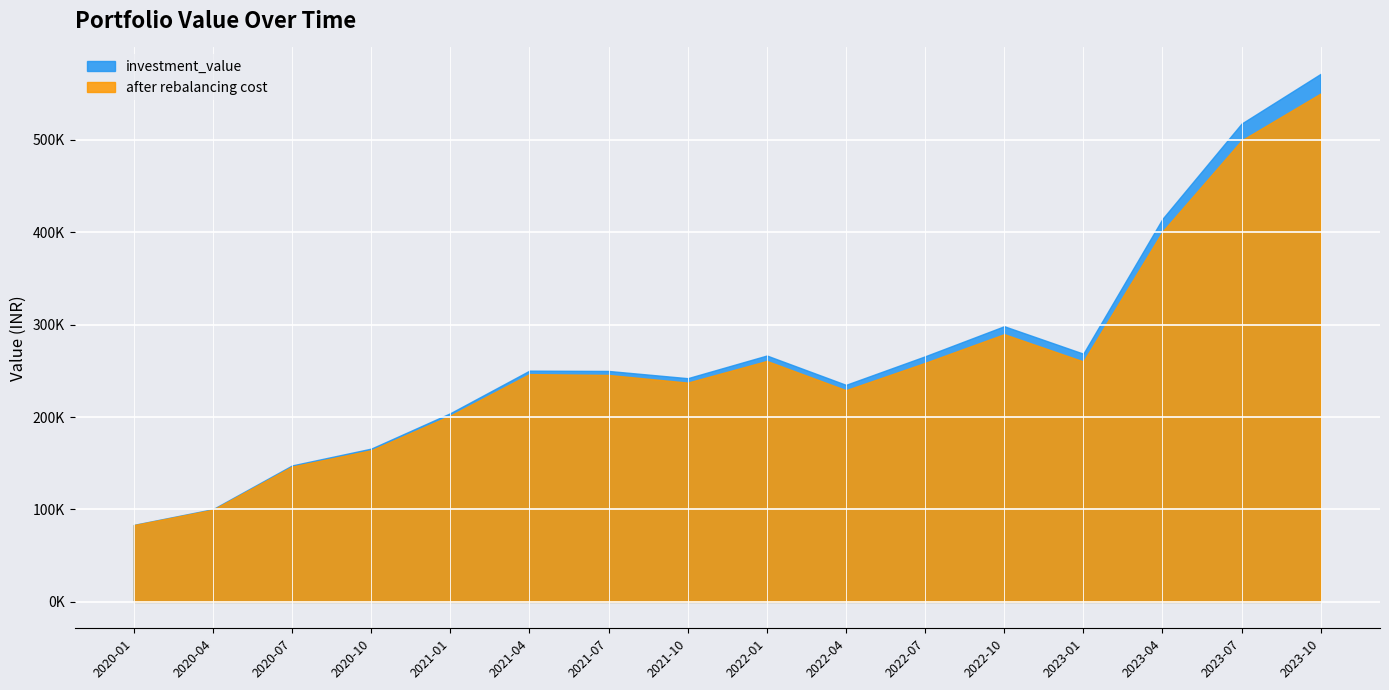

List the series in order of their peak value, lowest first.

after rebalancing cost, investment_value